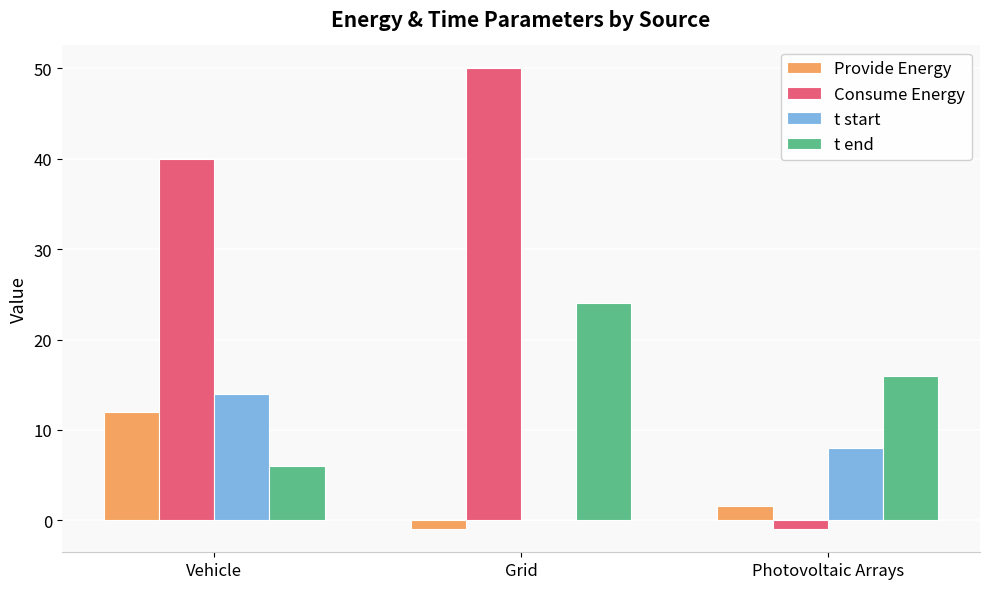

What is the maximum value shown in the chart?

50.0